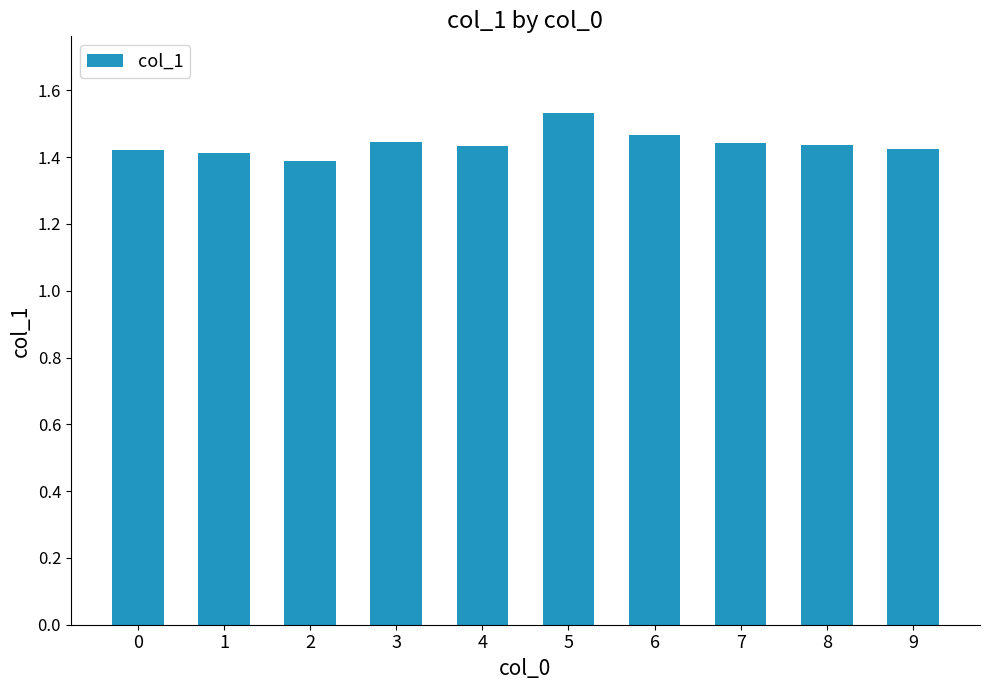

How many values are between 1 and 2?

10